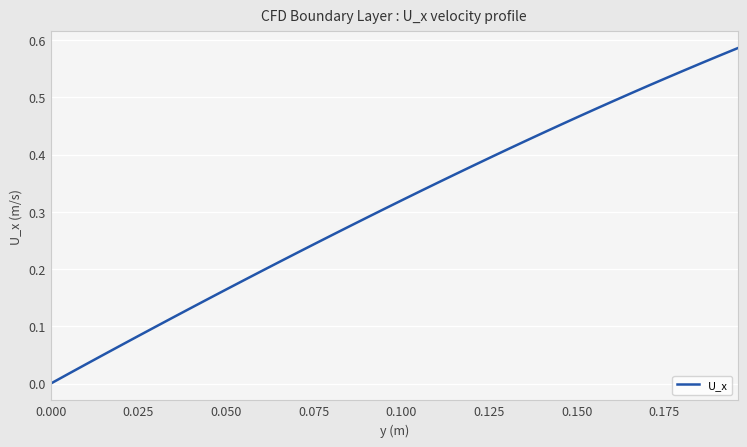

How many lines are shown in the chart?

1